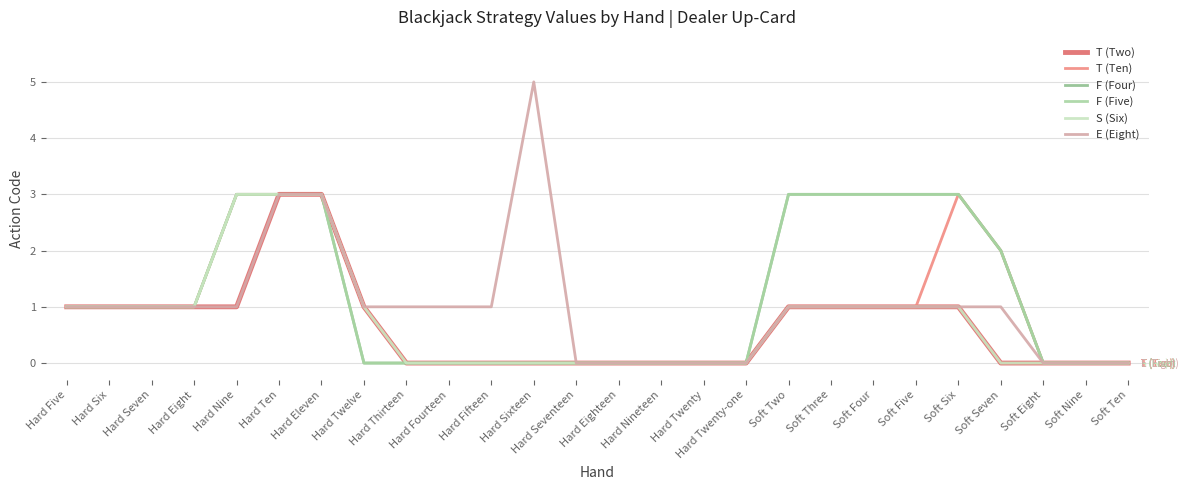

Does the chart have visible grid lines?

Yes